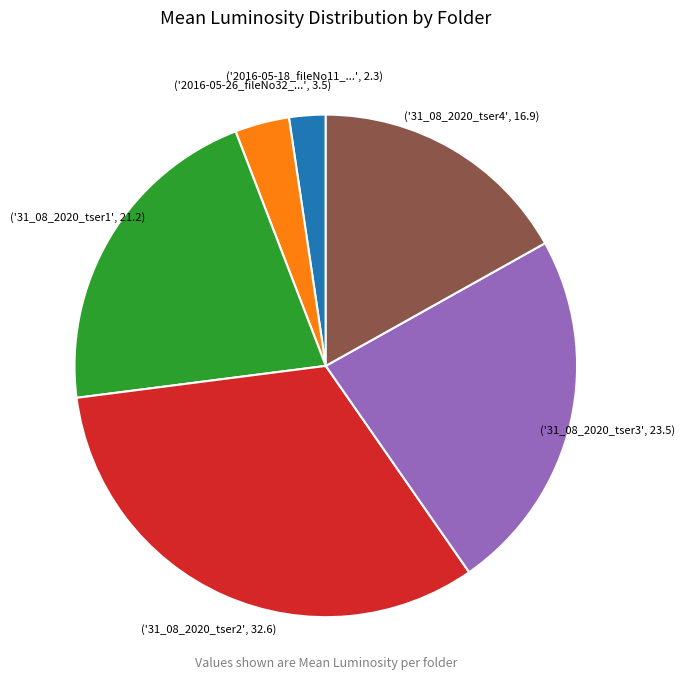

Does any single category account for the majority?

No